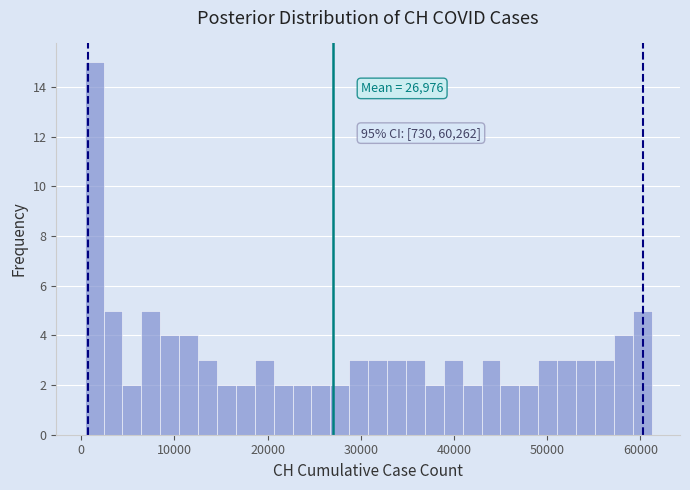

Read against the x-axis, roughly where is the centre of the tallest bar?

1000